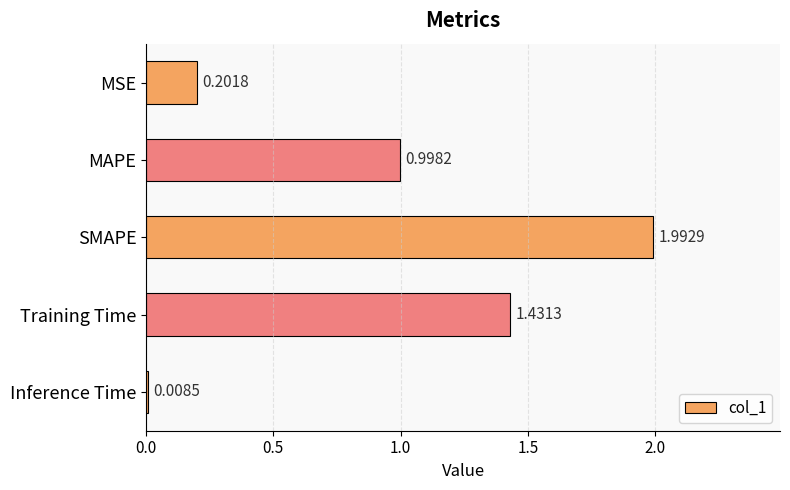

What is the sum of all values?

4.6